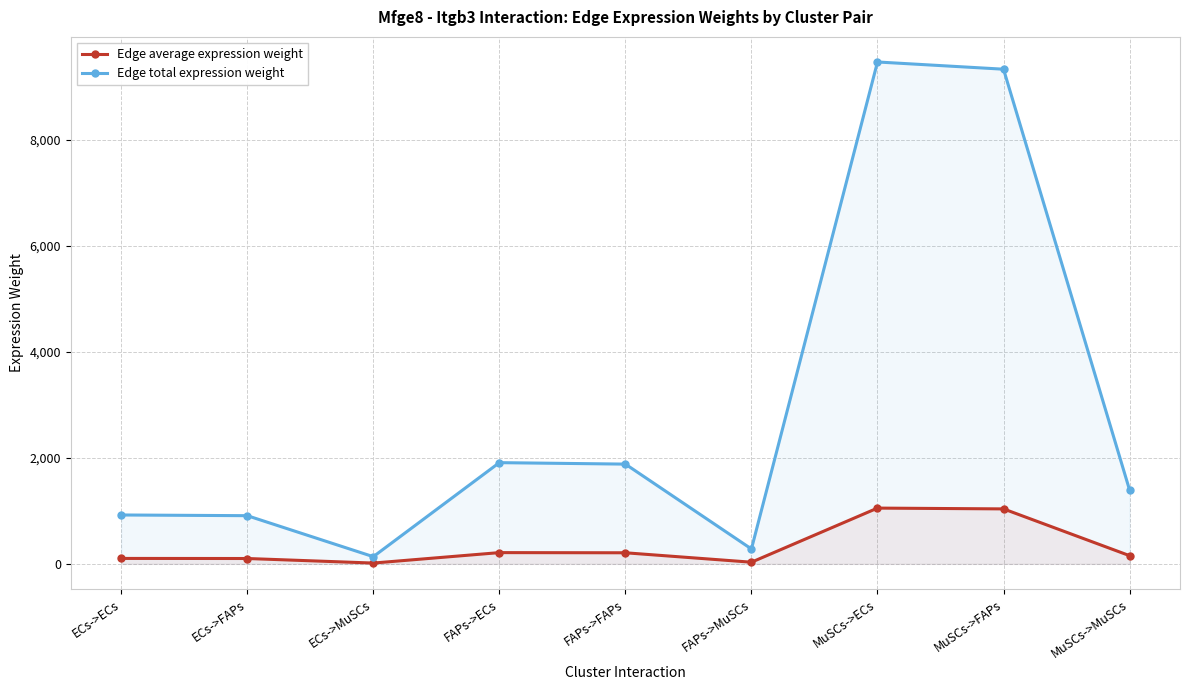

True or false: Edge total expression weight has a value of 1342.3 at ECs->ECs.

False